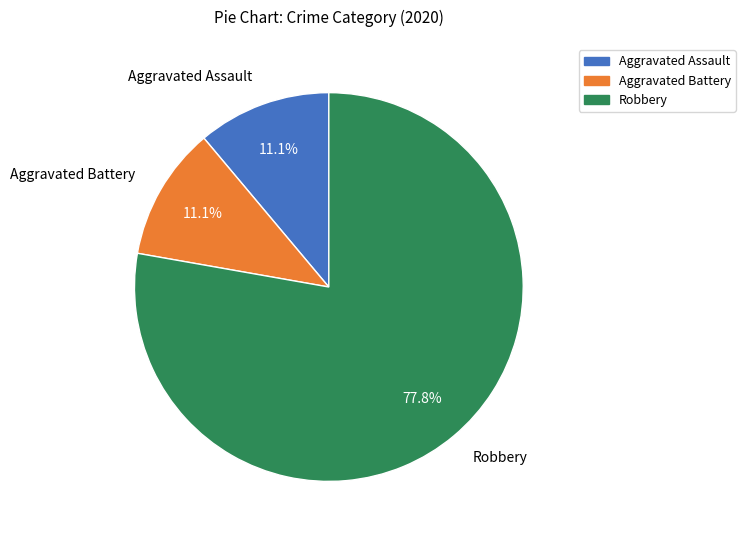

To the nearest percent, what portion does Robbery represent?

78%